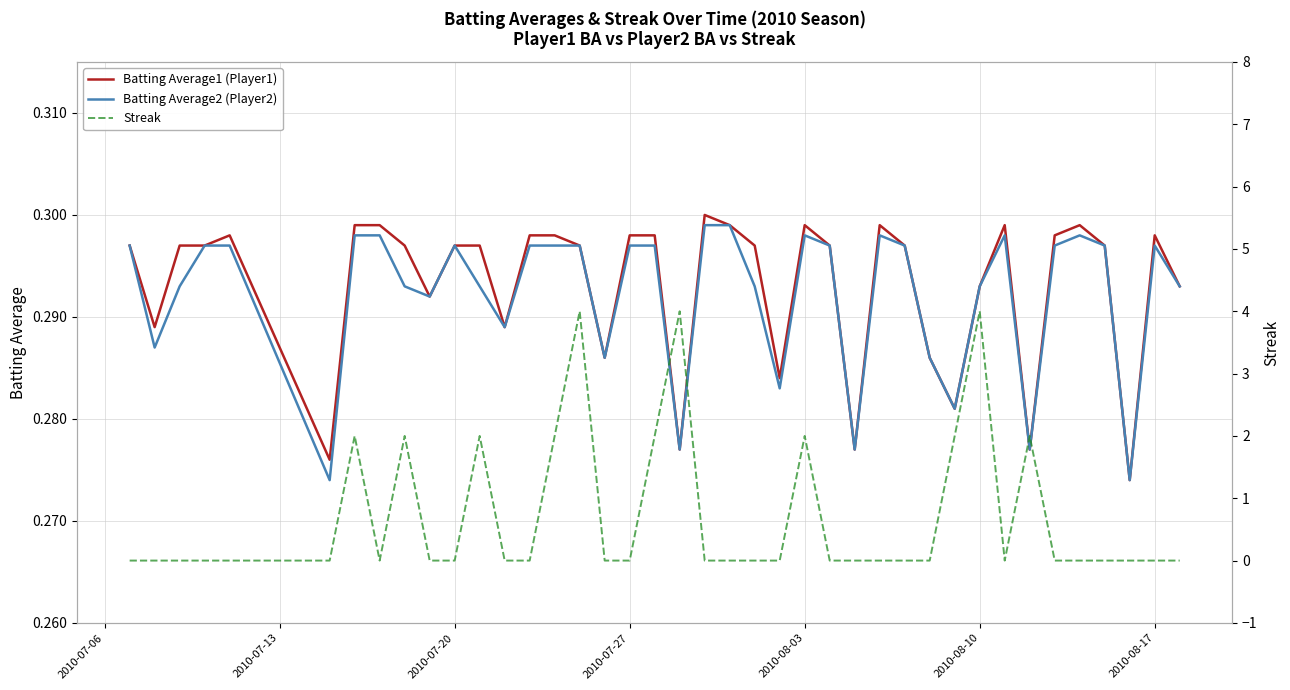

The value of Batting Average1 (Player1) at 2010-07-27 is 0.1. True or false?

False